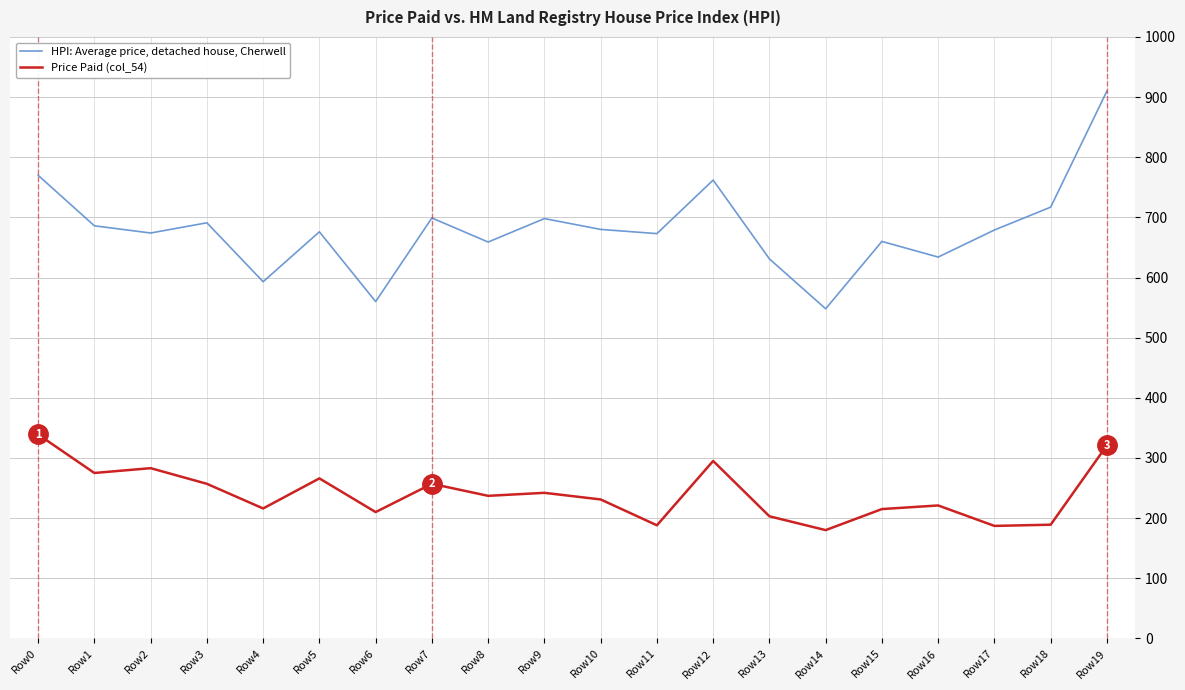

What is the lowest value of the Price Paid (col_54) series?

180